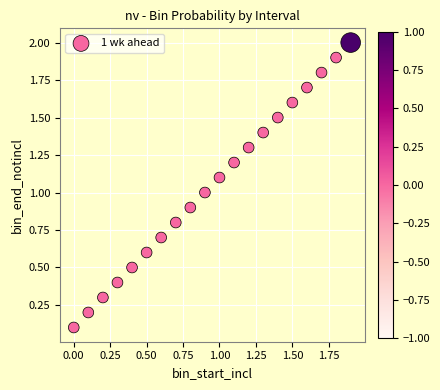

What is the range of X values (max minus min)?

1.9